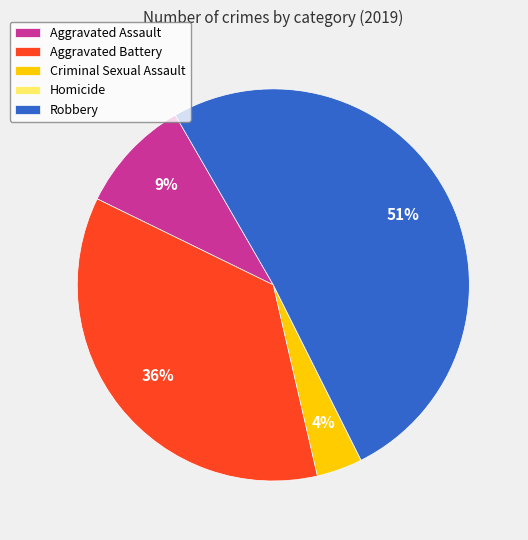

To the nearest percent, what is the difference between the largest and smallest slice percentages?

51%